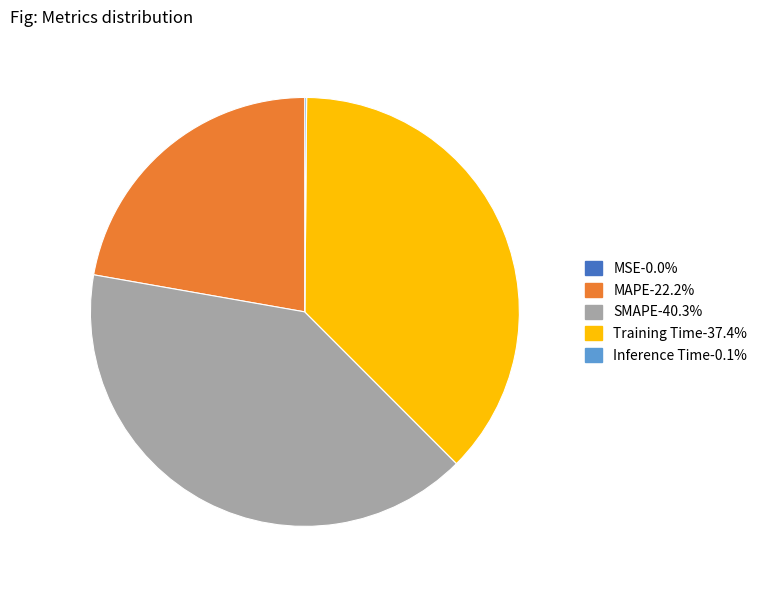

Is there a majority slice in this chart?

No